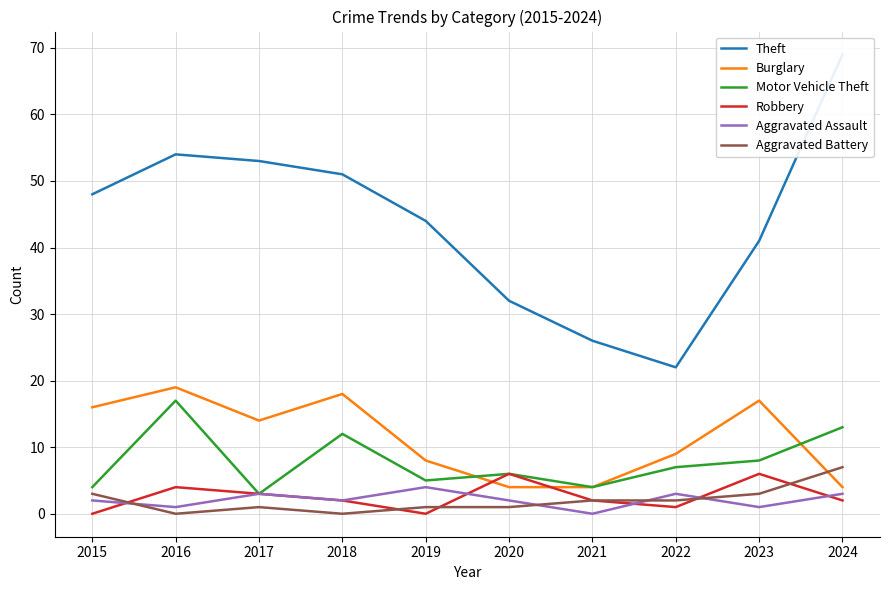

Which series has the largest total across all categories?

Theft